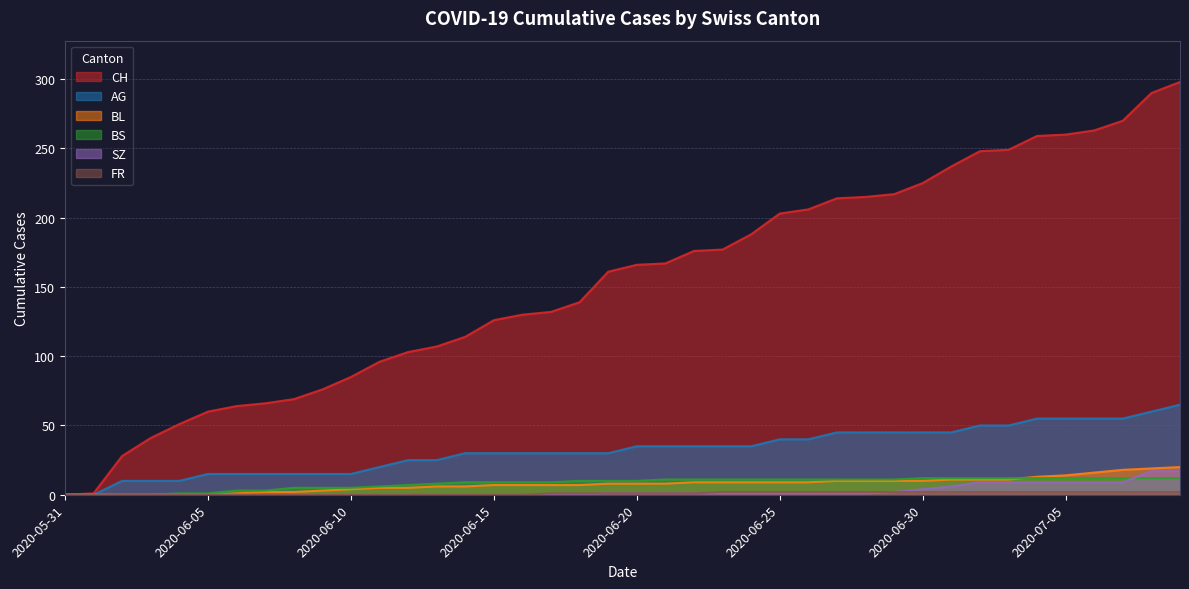

What is the maximum value shown in the chart?

298